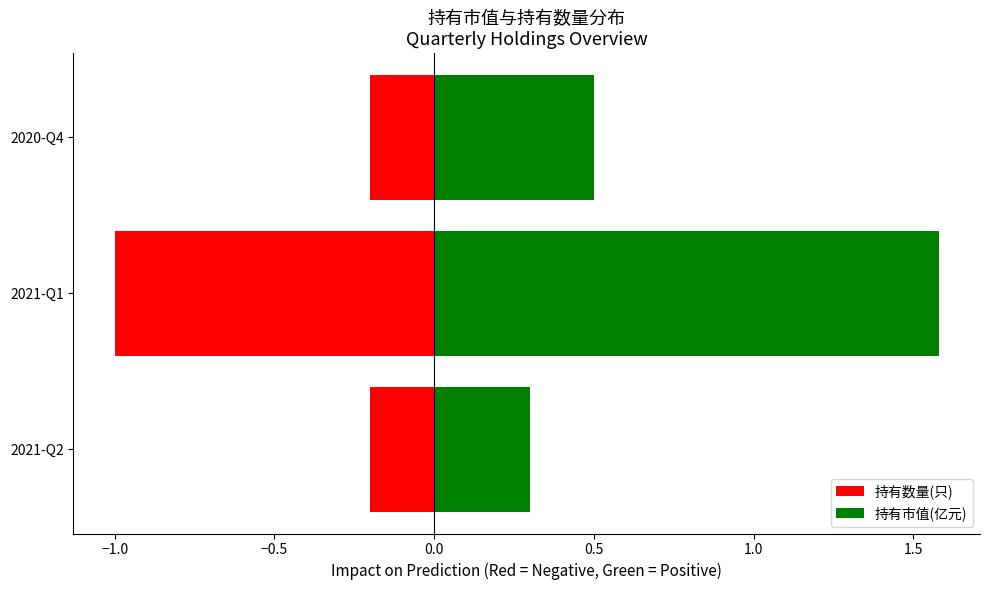

The 持有市值(亿元) series shows 1.6 at 2021-Q1. True or false?

True